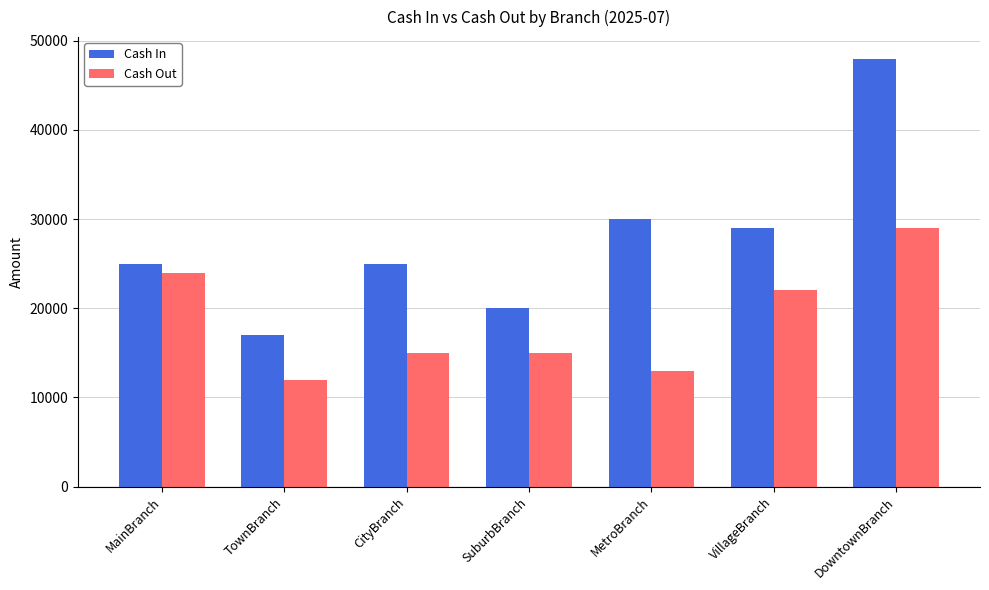

What is the smallest value displayed?

12000